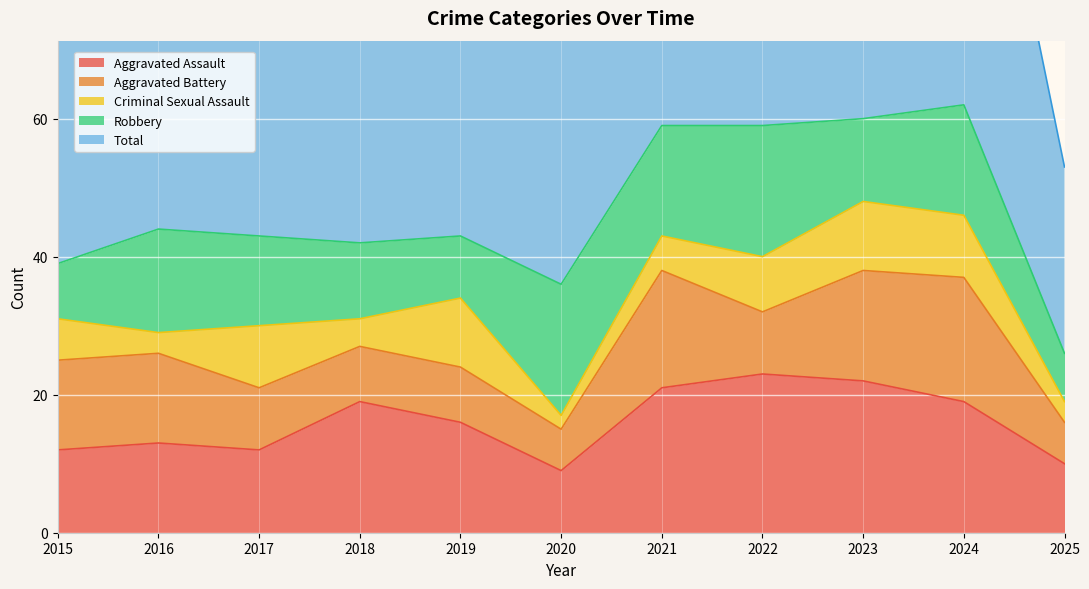

Count the number of data series in this chart.

5